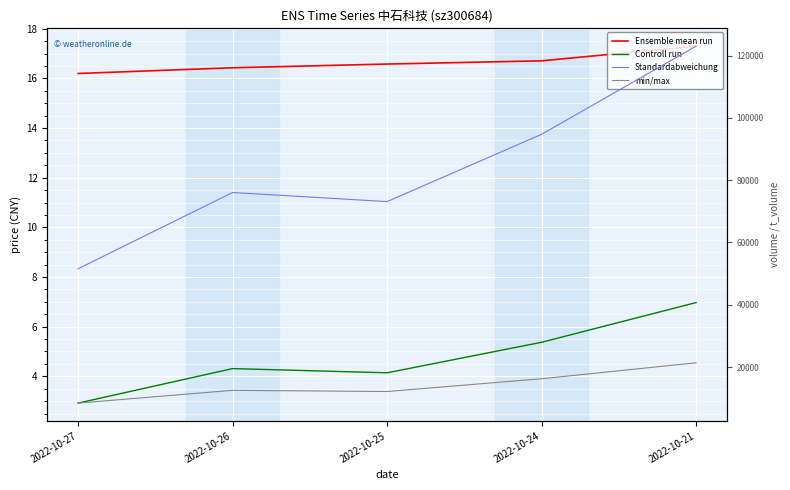

Where does the t_volume series first go above 12537?

2022-10-24